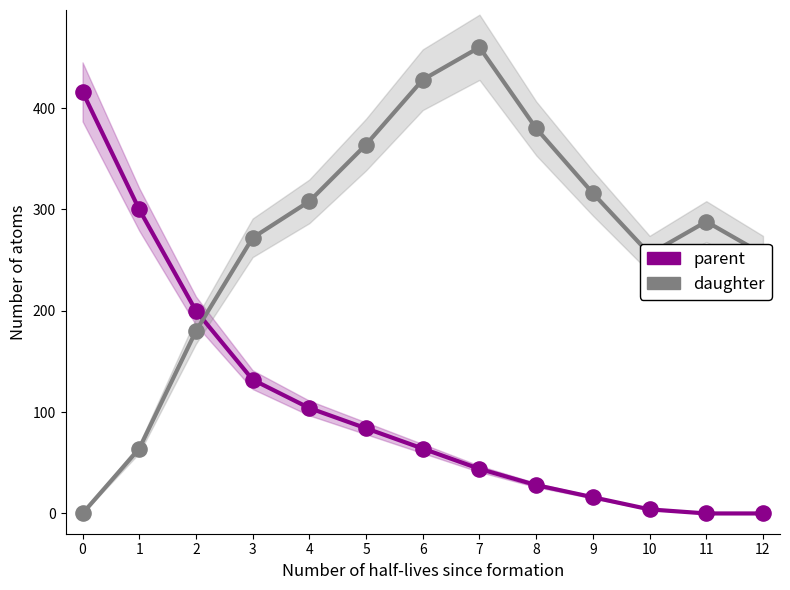

Which series reaches the maximum Y coordinate?

daughter